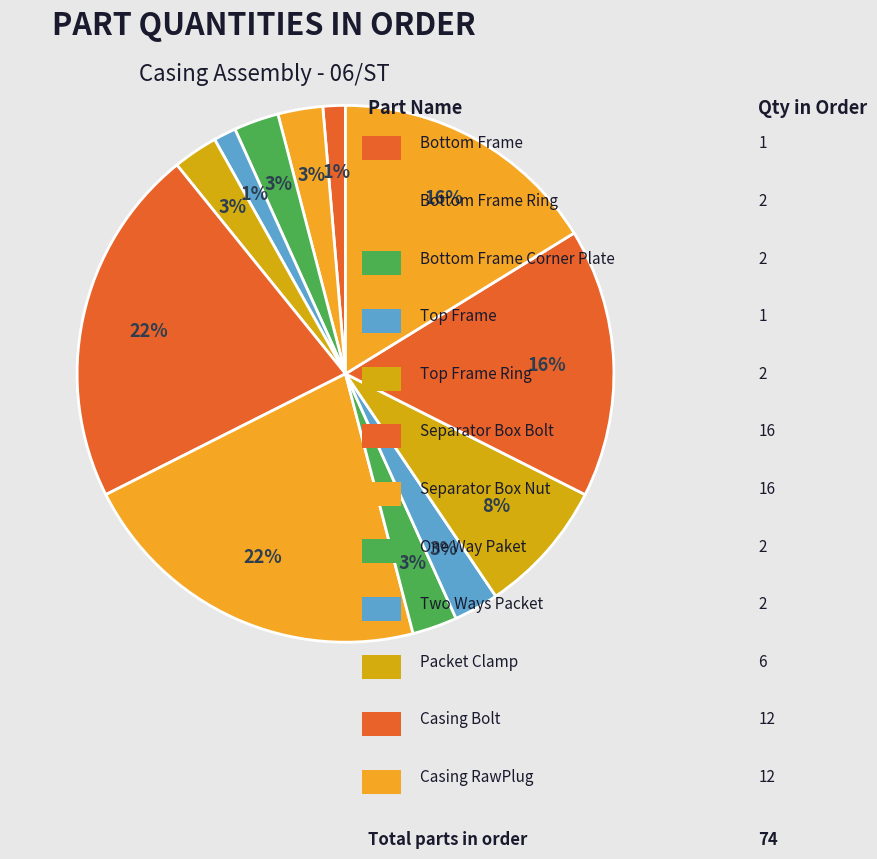

Count the number of slices in the pie.

12